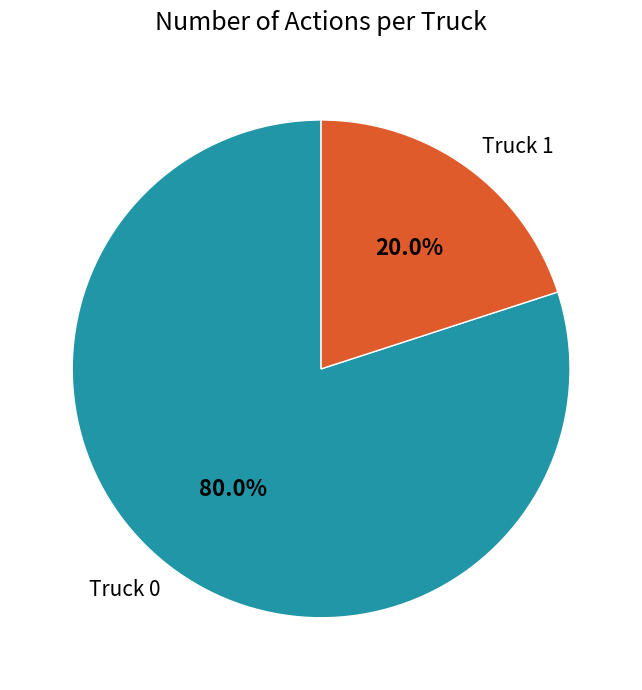

Is it true that Truck 1 is 31% of the pie?

False